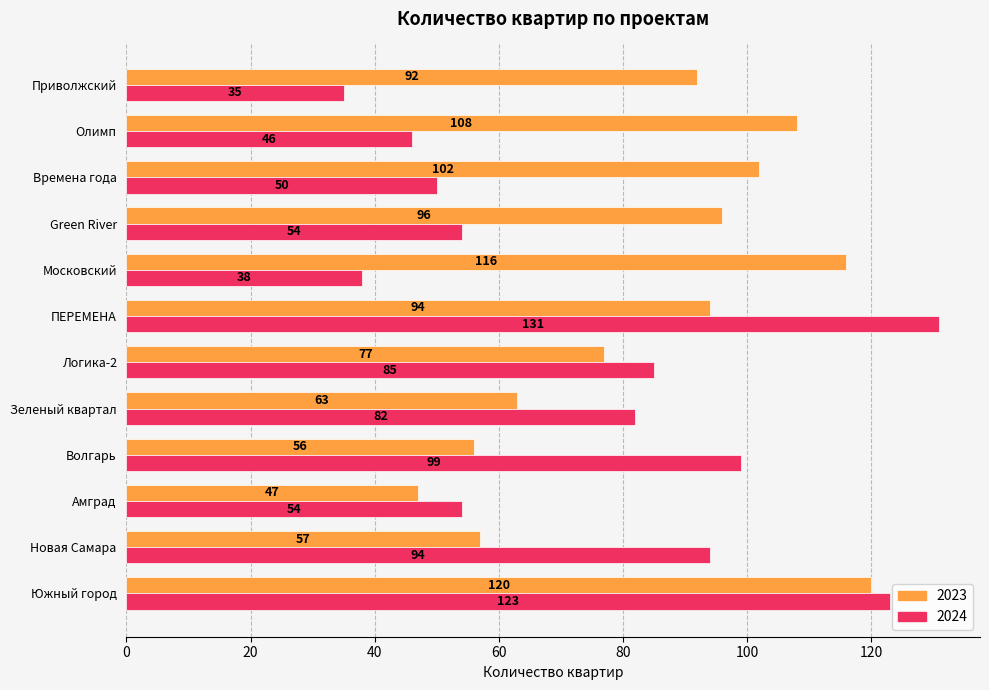

What is the difference between the maximum and second lowest values in the 2023 series?

64